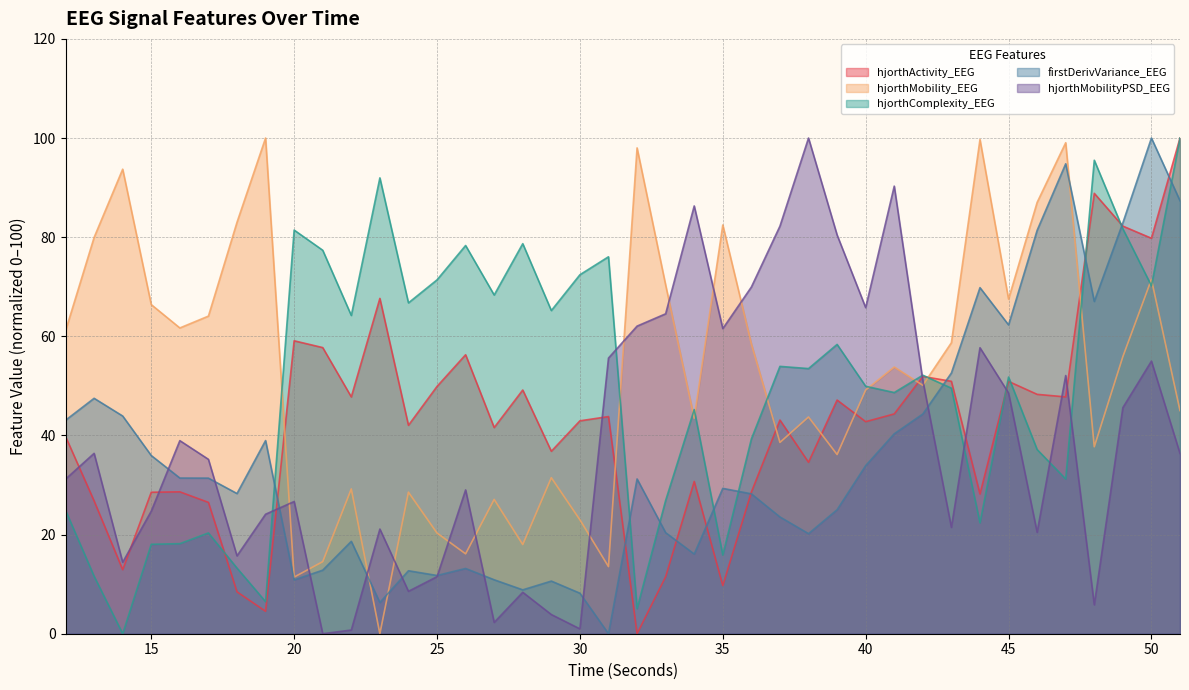

At how many categories does at least one series exceed 91?

10